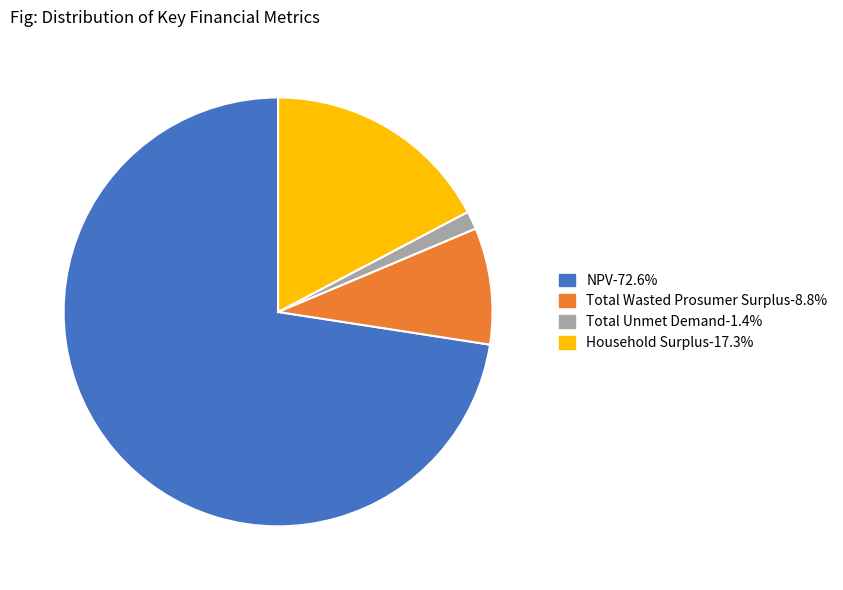

True or false: Total Unmet Demand accounts for 11% of the total.

False